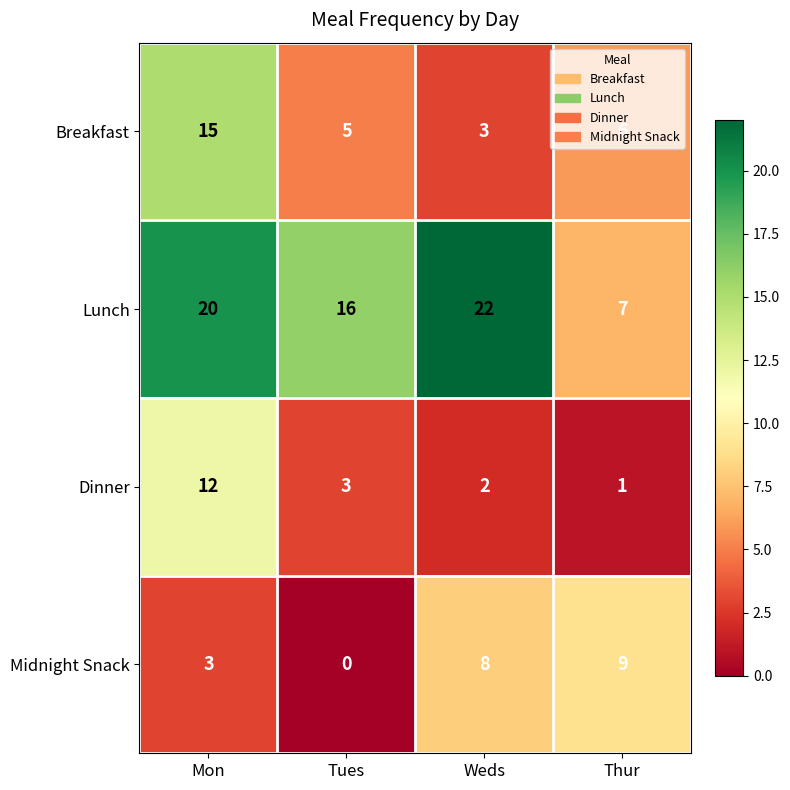

The Midnight Snack series shows 14 at Weds. True or false?

False